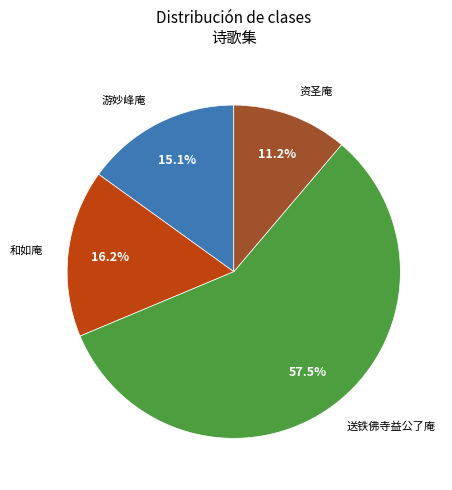

Is there a majority slice in this chart?

Yes